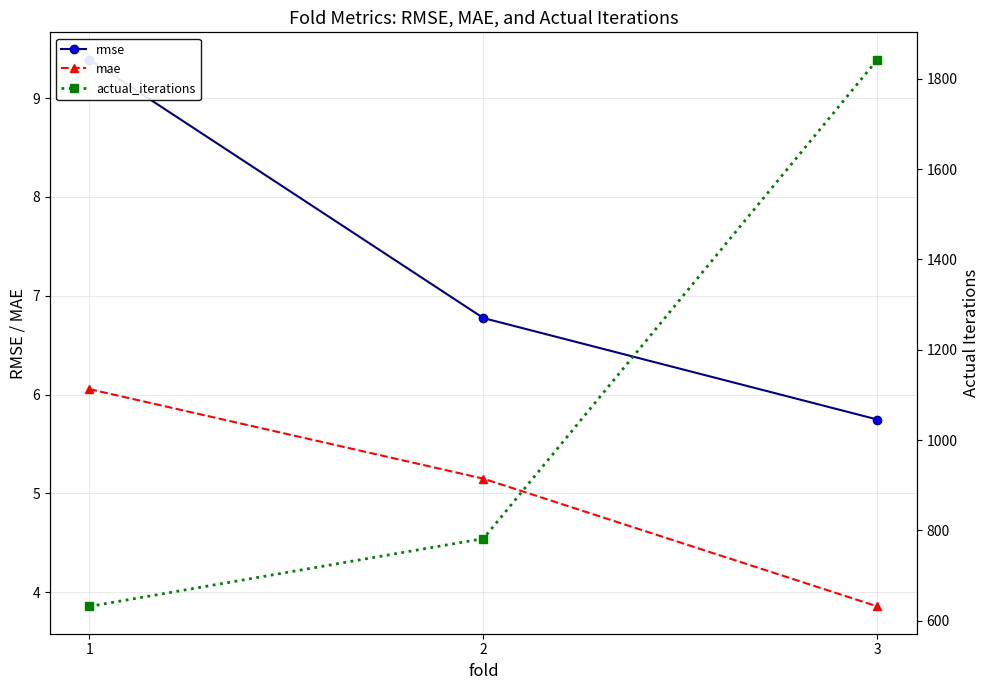

Where is rmse nearest to the value 7?

2